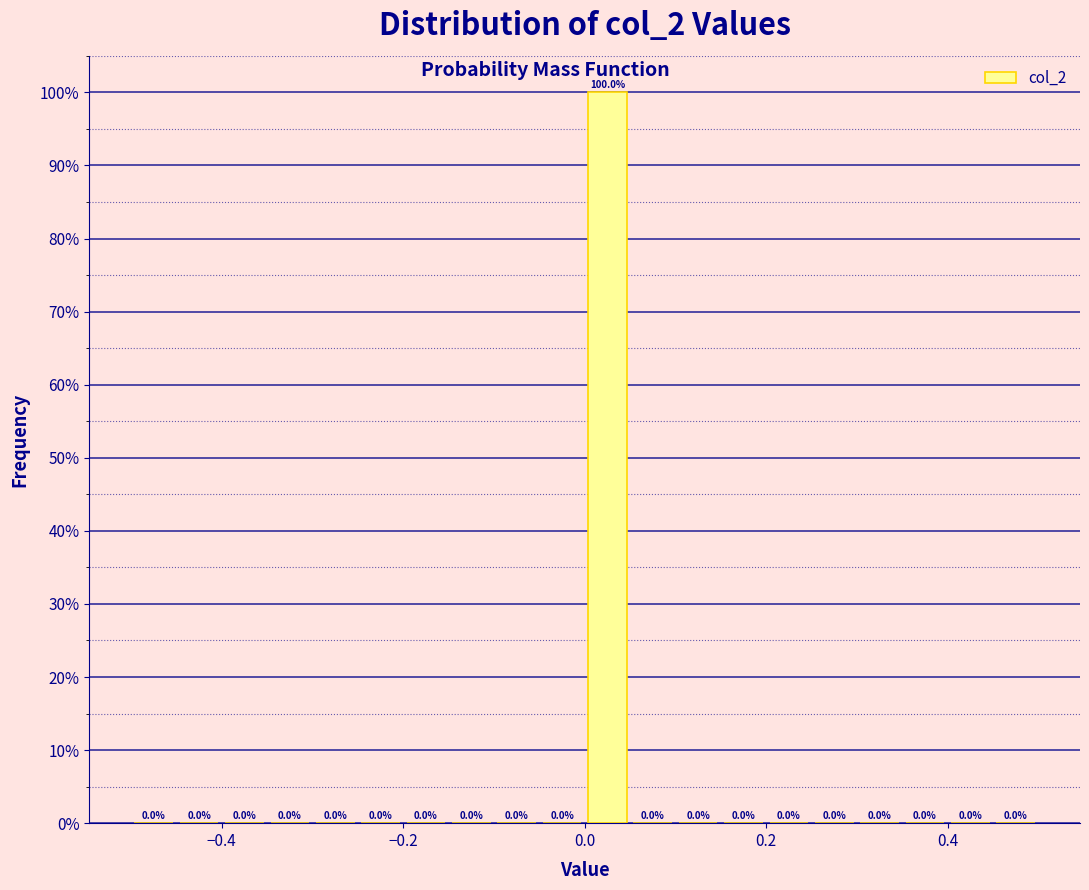

Read against the x-axis, roughly where is the centre of the tallest bar?

0.02